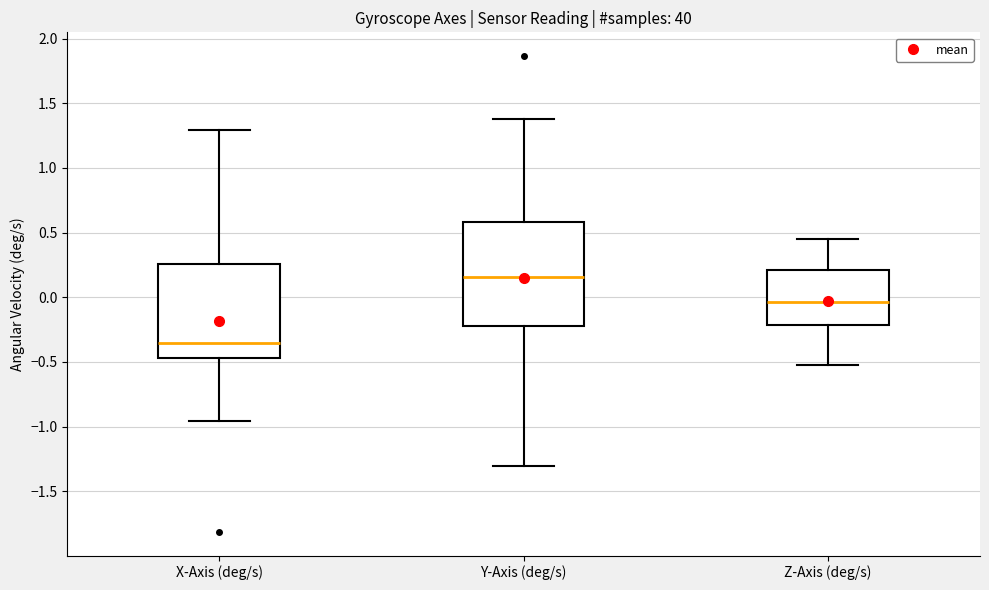

Reading left to right, transcribe this box plot: for each box, give where its median line is, the range the box spans, and where its two whiskers end, as read against the y-axis. The values are not printed on the chart, so give them approximately, as read against the axis.

X-Axis (deg/s): median -0.35, box -0.45 to 0.25, whiskers -0.95 to 1.30
Y-Axis (deg/s): median 0.15, box -0.20 to 0.60, whiskers -1.30 to 1.40
Z-Axis (deg/s): median -0.05, box -0.20 to 0.20, whiskers -0.50 to 0.45